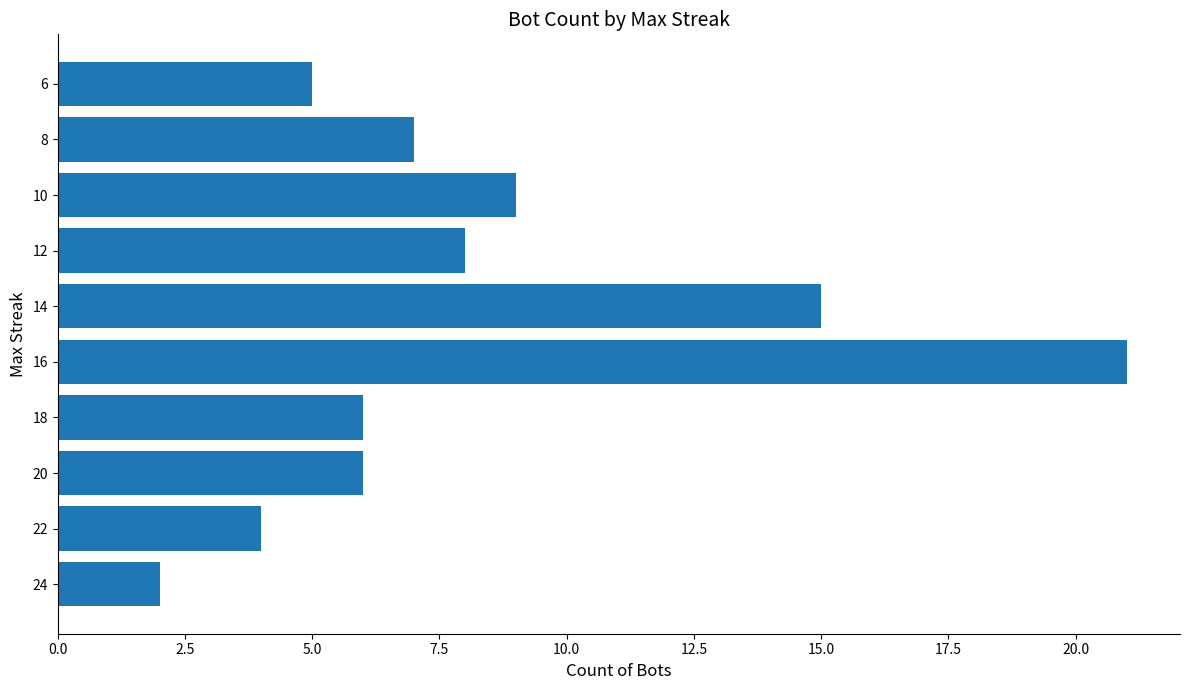

Reading bottom to top, list all the values displayed in this chart.

2	4	6	6	21	15	8	9	7	5